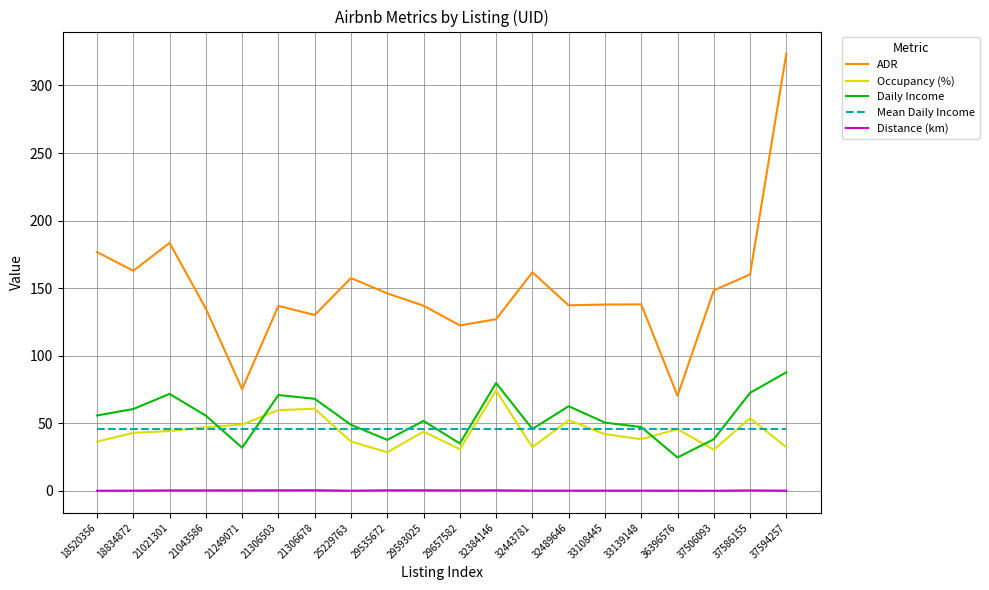

At which category is the sum across all series the highest?

37594257